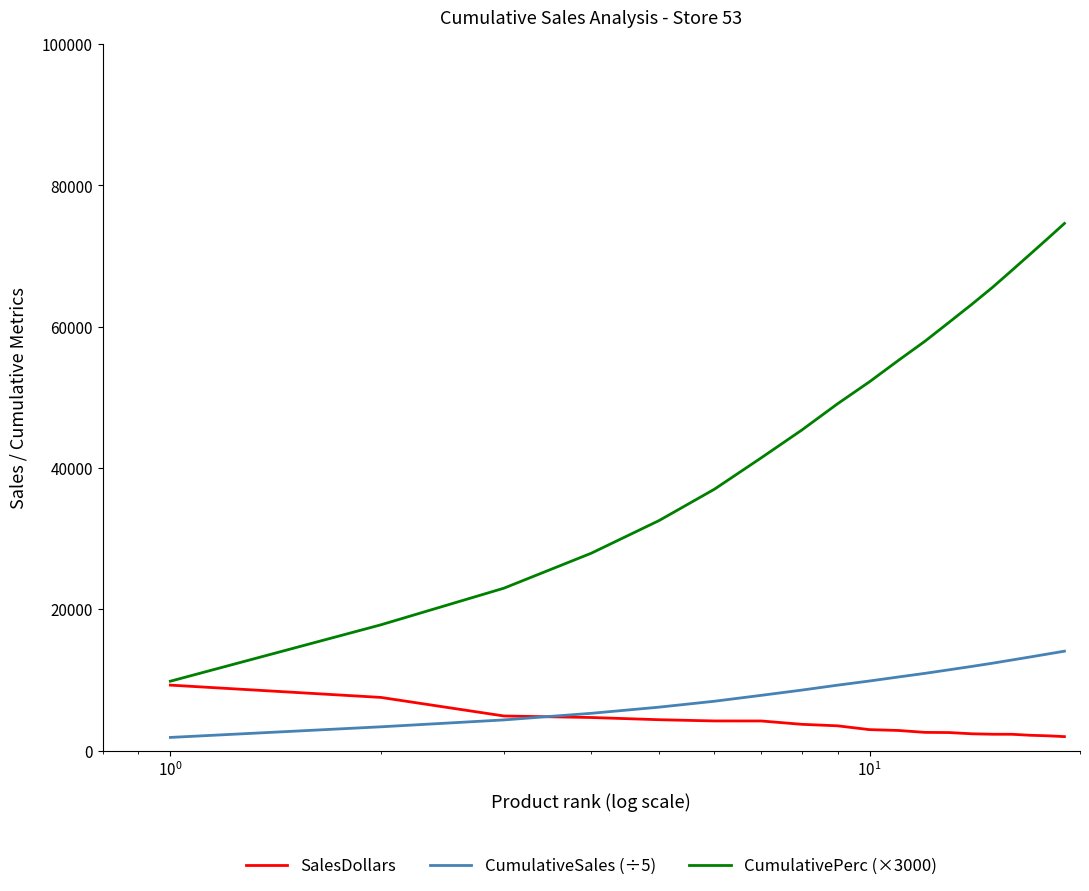

Which series has the widest spread of values?

CumulativePerc (×3000)